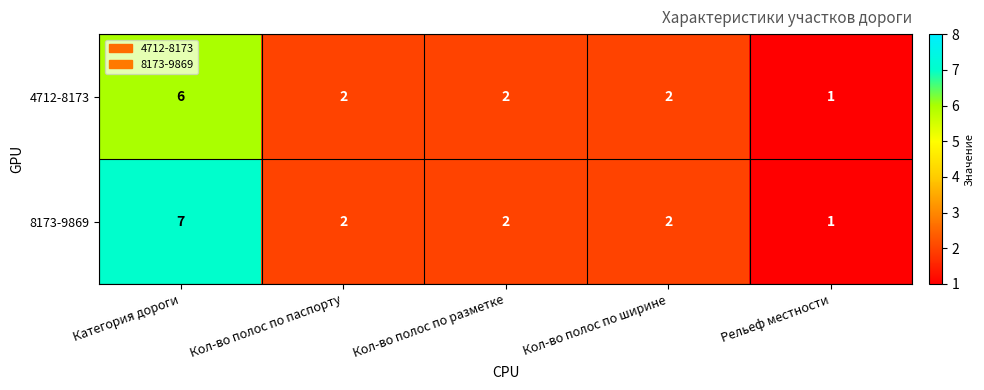

Which category has the lowest value in the 8173-9869 series?

Рельеф местности